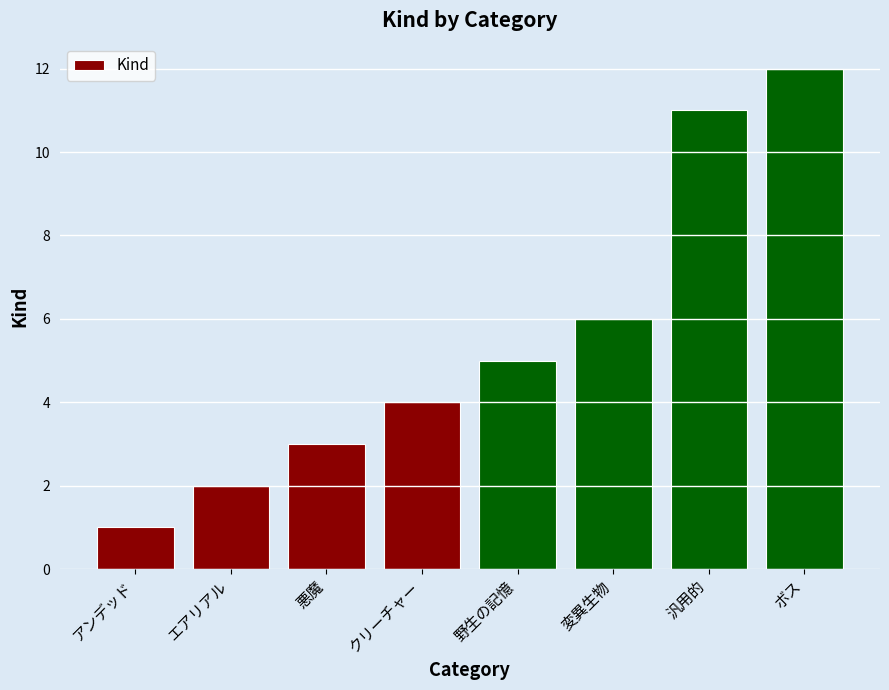

What is the label of the 7th bar from the left?

汎用的